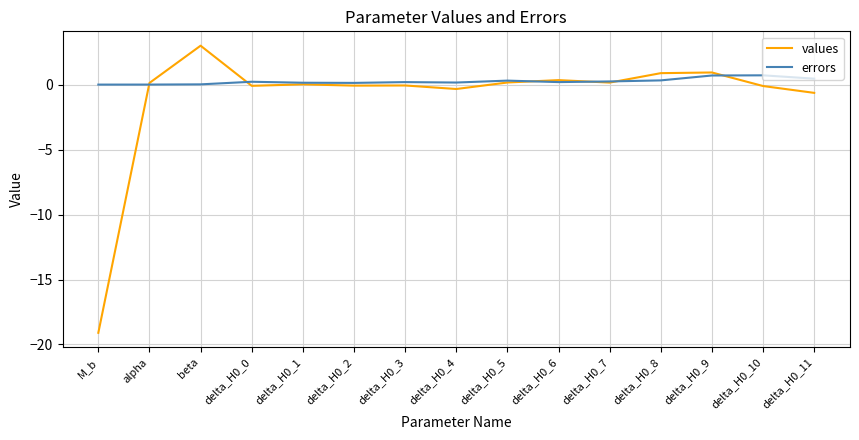

Which series has the largest range (max minus min)?

values